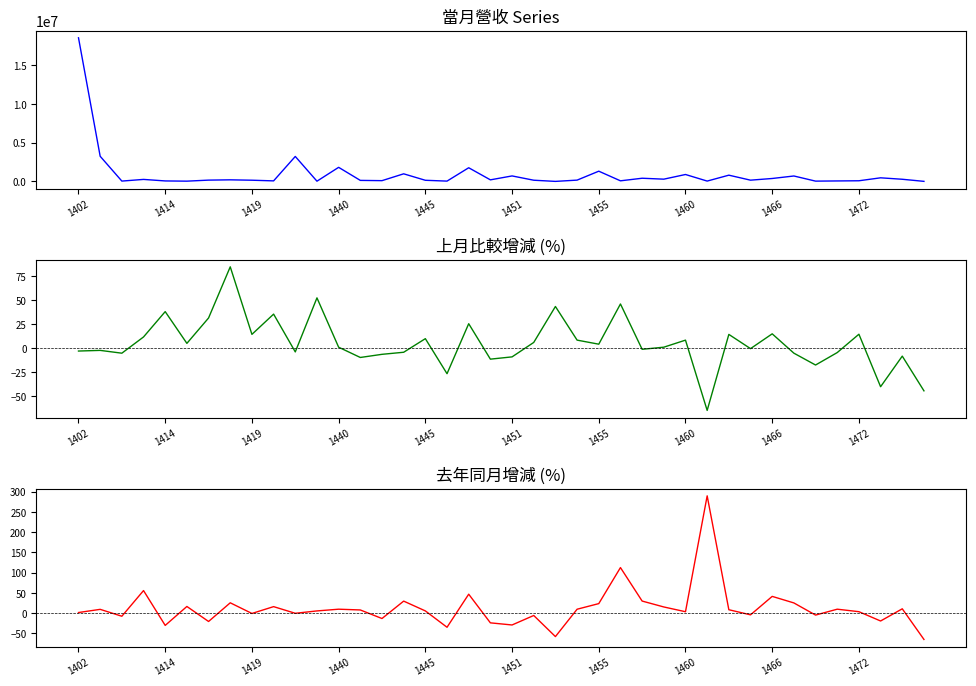

How many negative values does the 去年同月增減(%) series have?

15